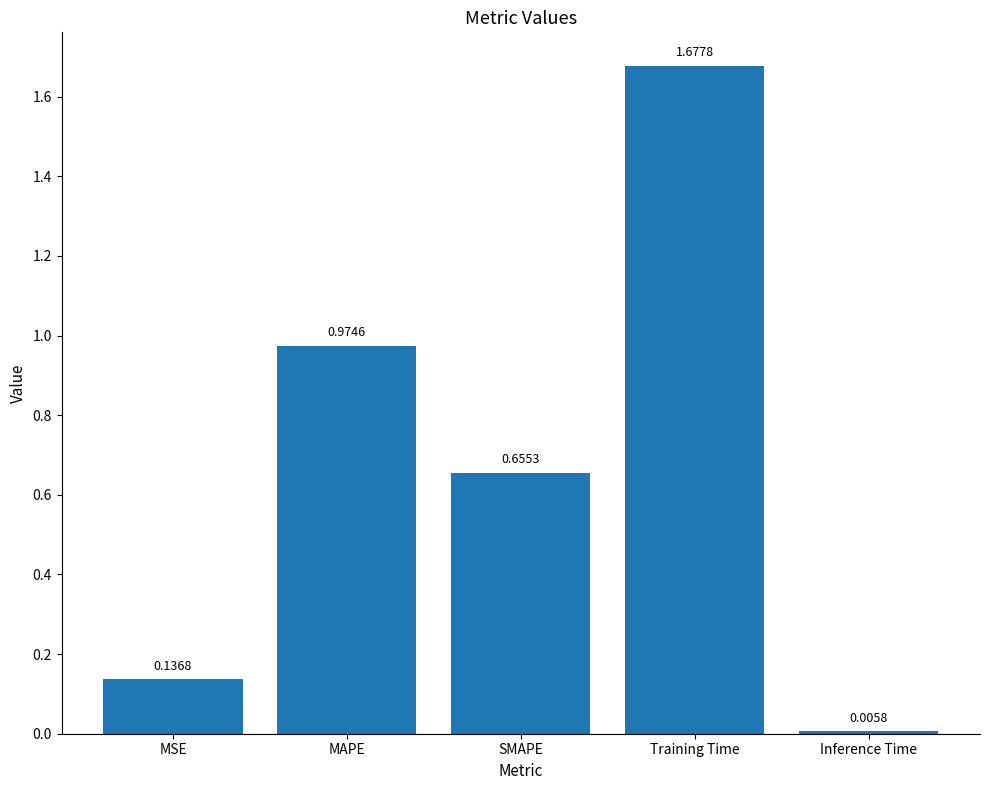

Where is the data nearest to the value 0?

Inference Time